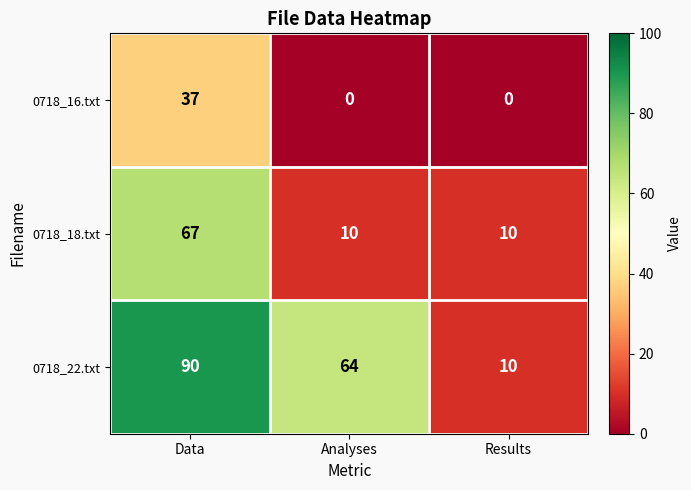

What is the minimum value for 0718_18.txt?

10